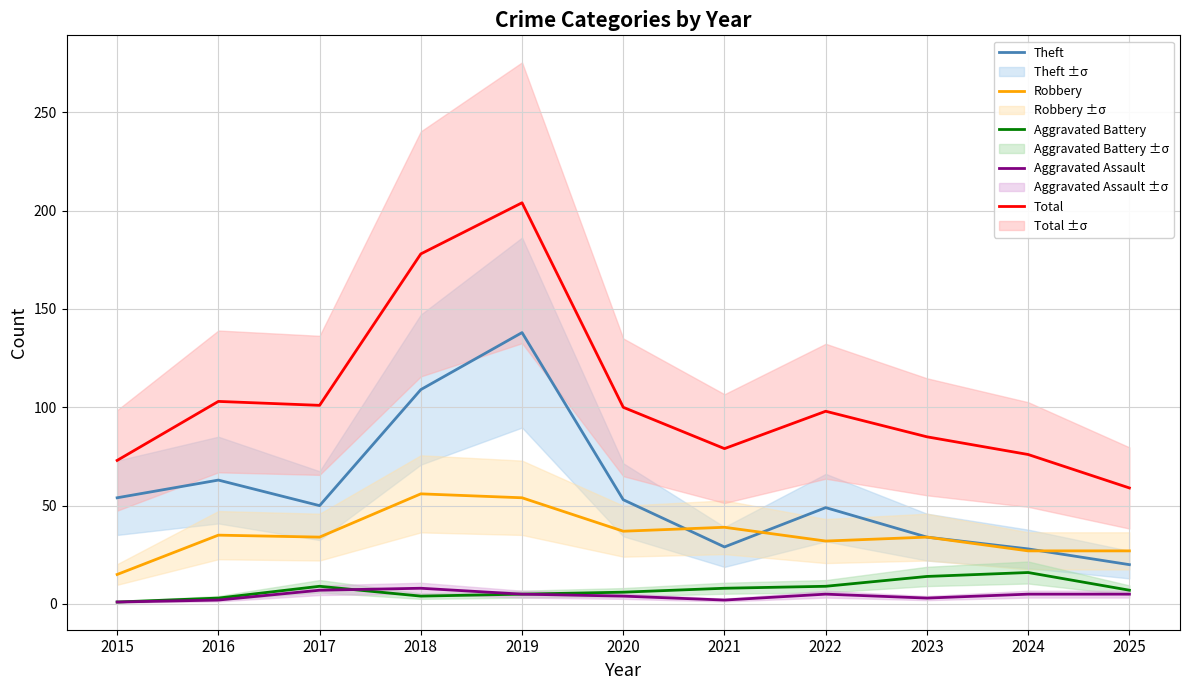

What is the maximum value shown in the chart?

204